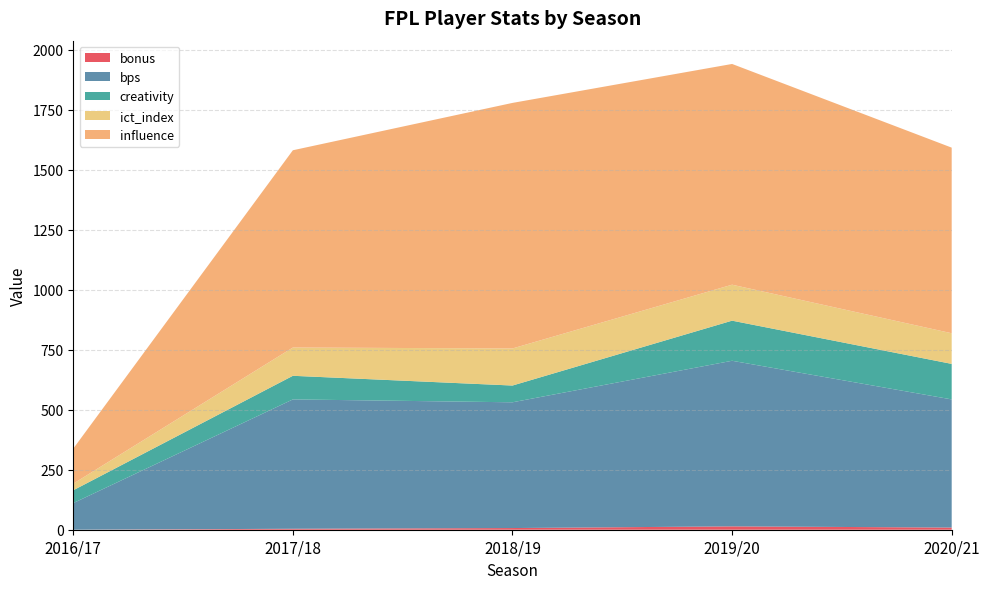

Reading left to right, what are all the values shown in this chart?

bonus: 2016/17=0.0	2017/18=4.0	2018/19=7.0	2019/20=14.0	2020/21=9.0
bps: 2016/17=111.0	2017/18=539.0	2018/19=524.0	2019/20=690.0	2020/21=534.0
creativity: 2016/17=53.4	2017/18=98.4	2018/19=69.8	2019/20=167.1	2020/21=148.0
ict_index: 2016/17=27.5	2017/18=117.8	2018/19=154.5	2019/20=149.9	2020/21=127.7
influence: 2016/17=146.2	2017/18=822.0	2018/19=1023.2	2019/20=919.8	2020/21=773.4